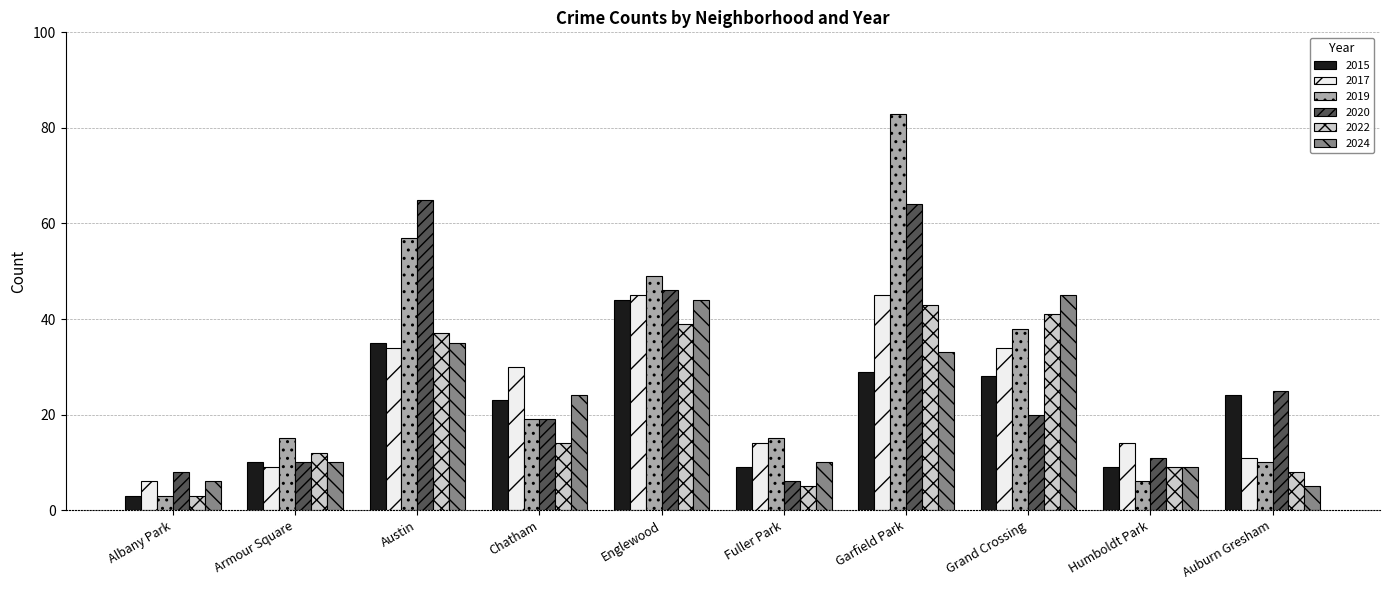

What is the maximum value for 2024?

45